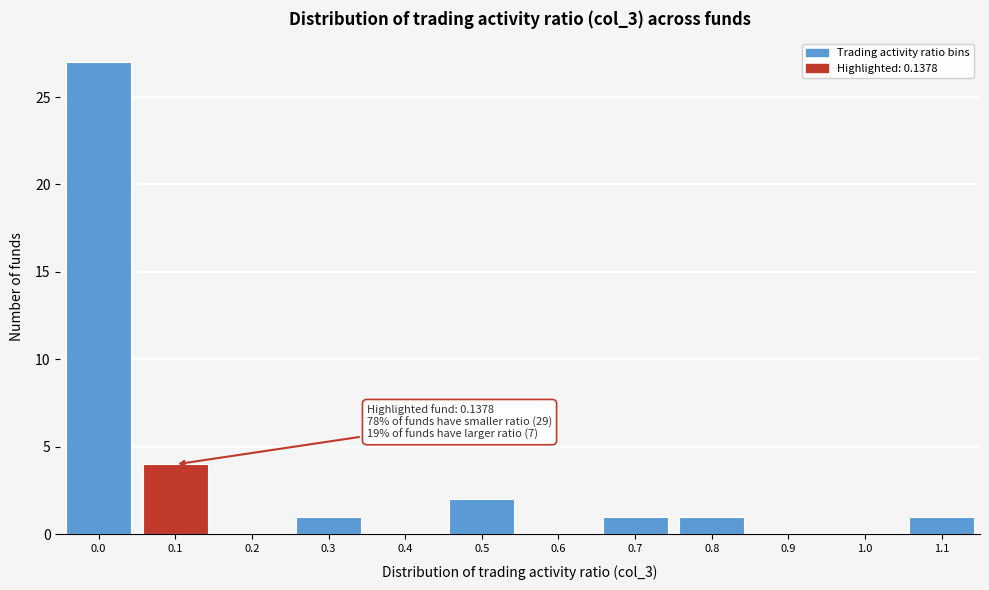

Reading left to right, list all the values displayed in this chart.

0.0=27	0.1=4	0.2=0	0.3=1	0.4=0	0.5=2	0.6=0	0.7=1	0.8=1	0.9=0	1.0=0	1.1=1